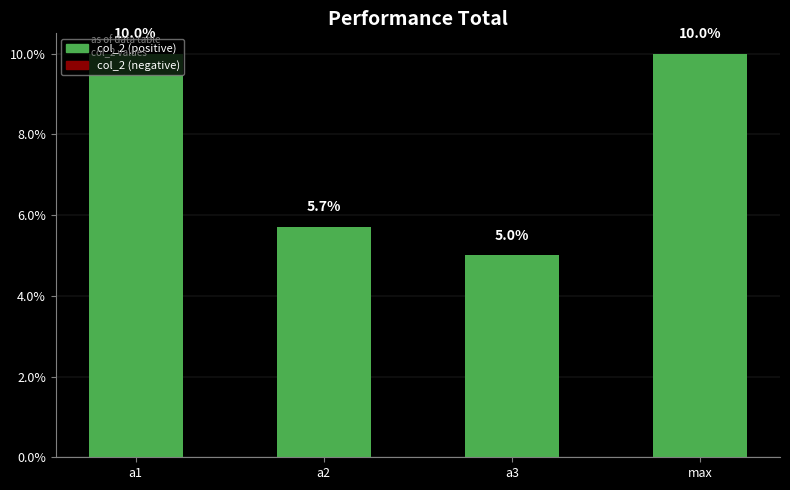

Does the chart contain stacked bars?

No